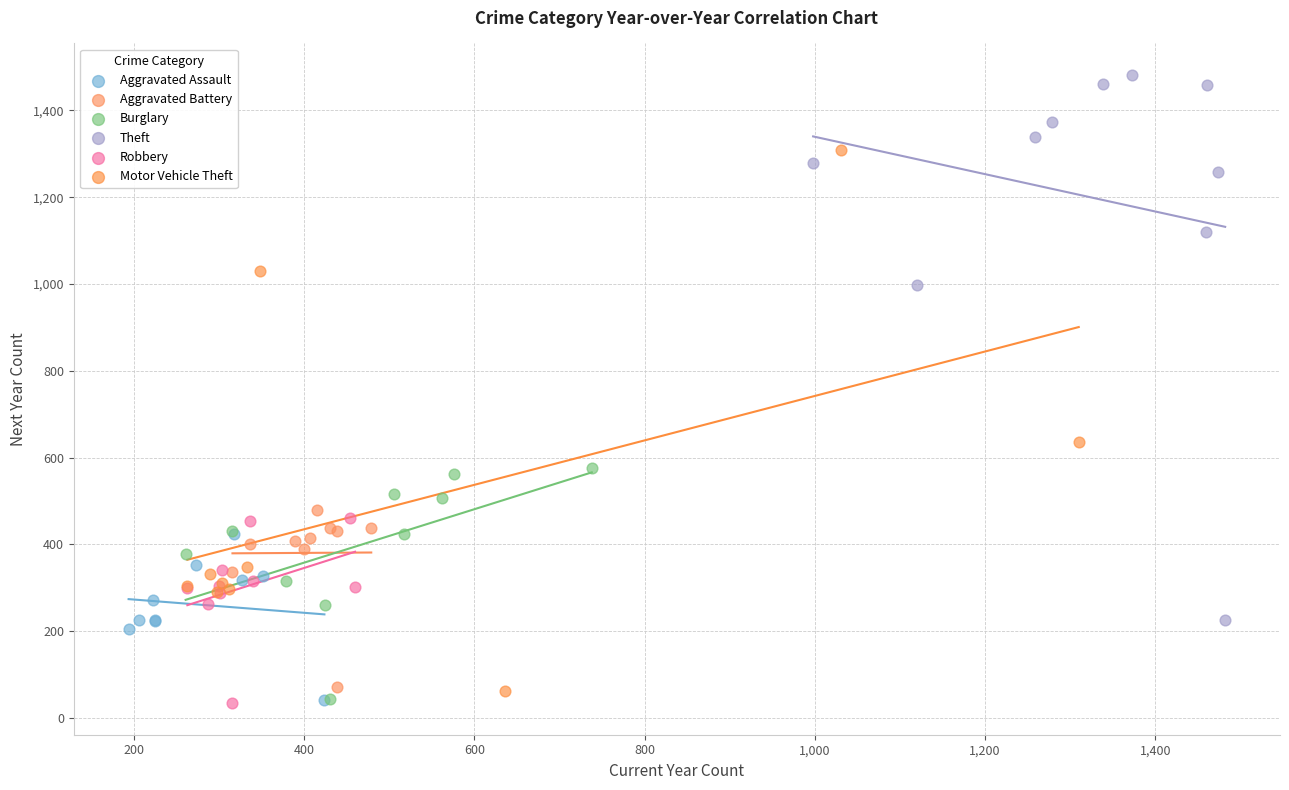

Which series contains the highest Y value?

Theft